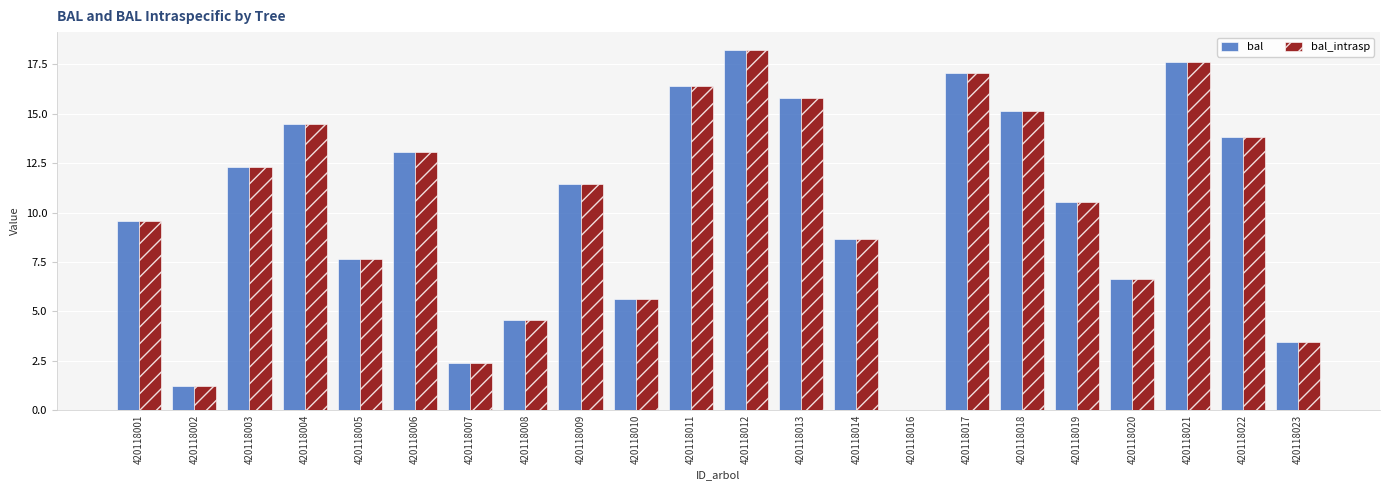

How many data points does each series have?

22